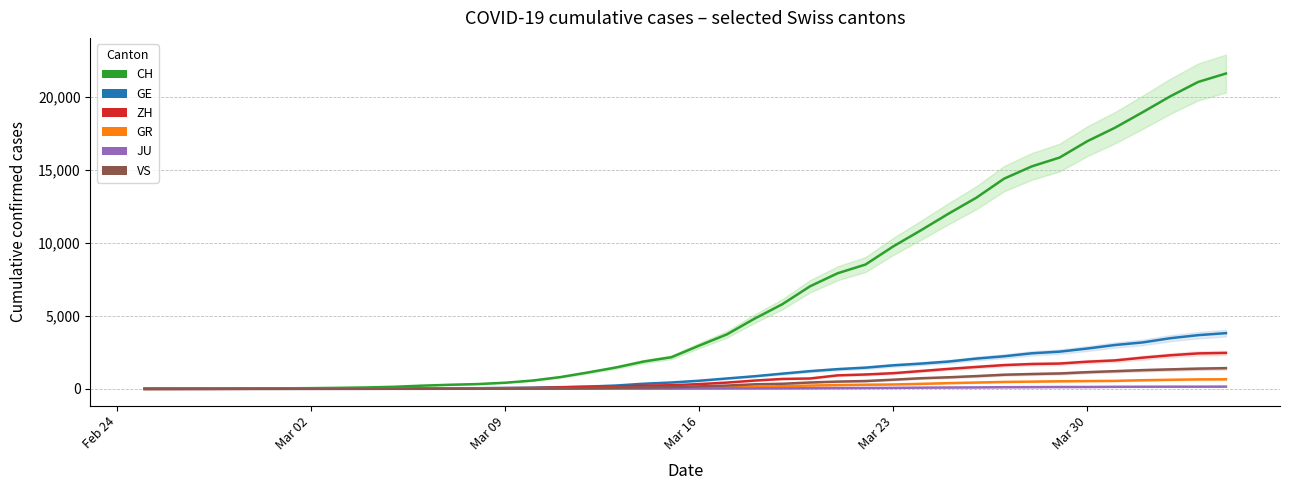

How many values in the VS series exceed 172?

19